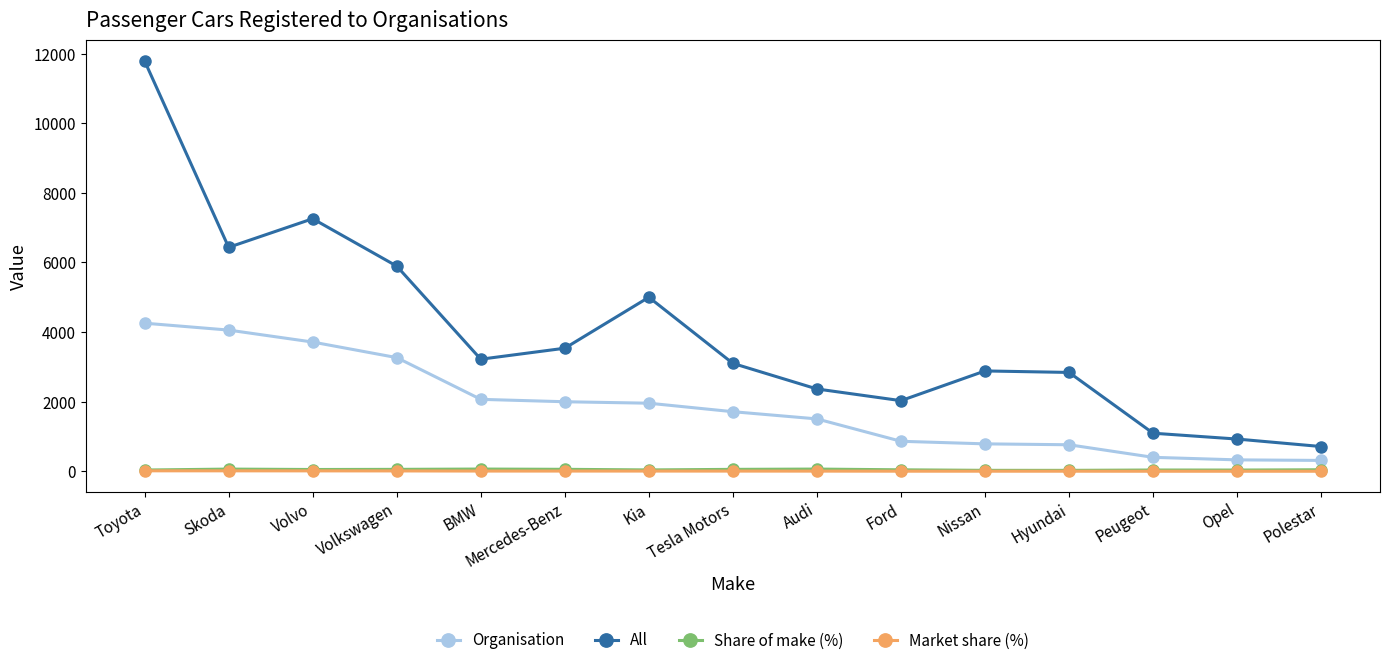

At which label does All reach its peak?

Toyota